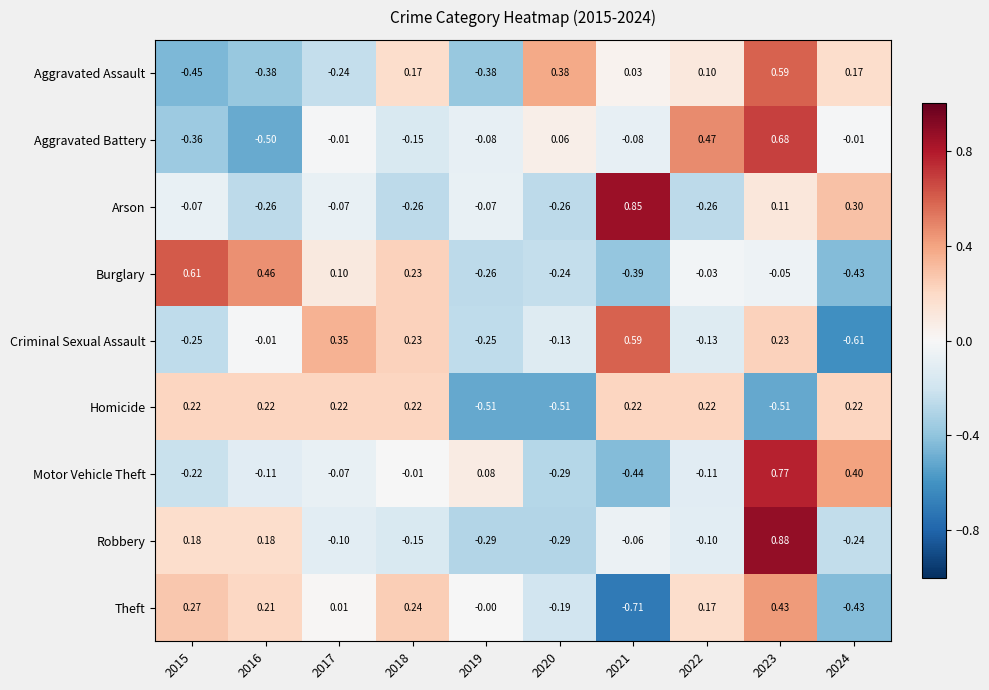

Which series changed the most between 2018 and 2023?

Robbery